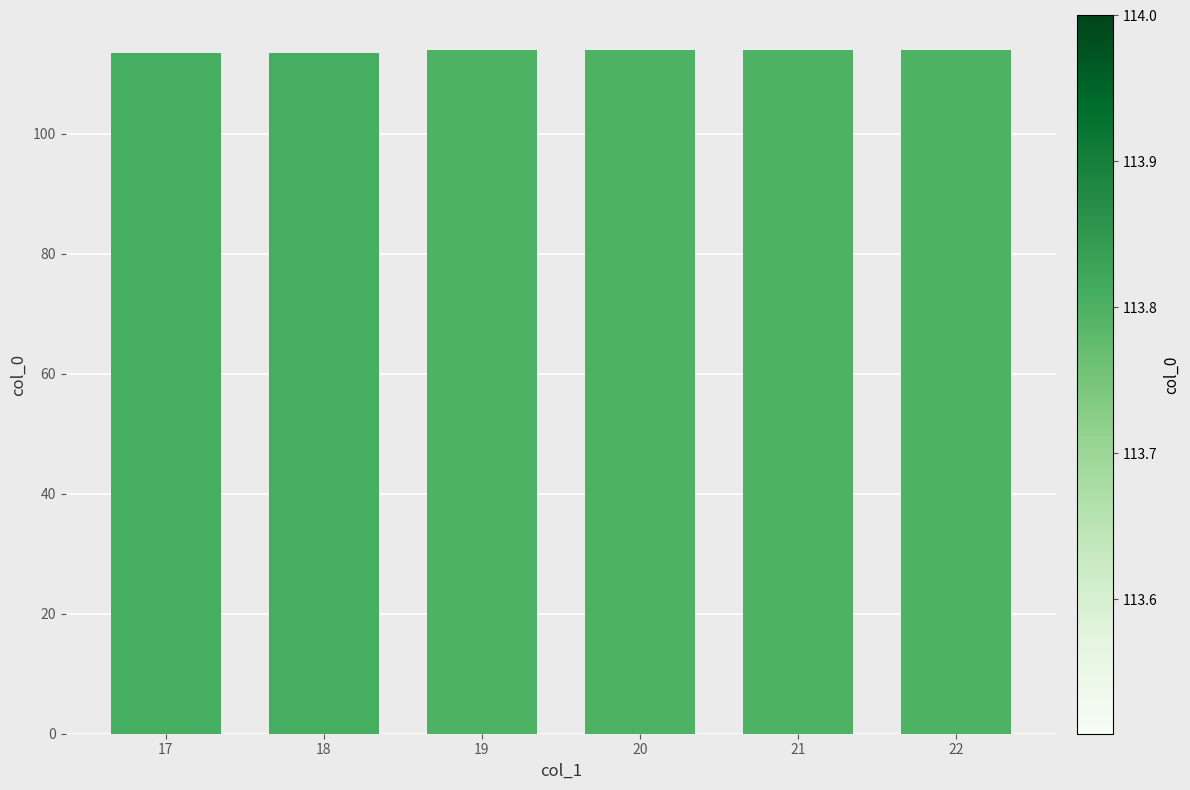

Reading left to right, list all the values displayed in this chart.

17=113.5	18=113.5	19=114.0	20=114.0	21=114.0	22=114.0